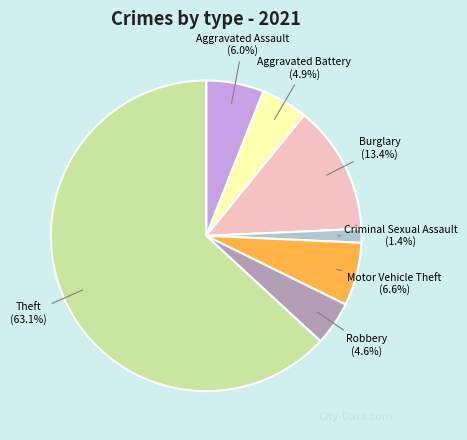

Is there any slice that represents more than half of the pie?

Yes